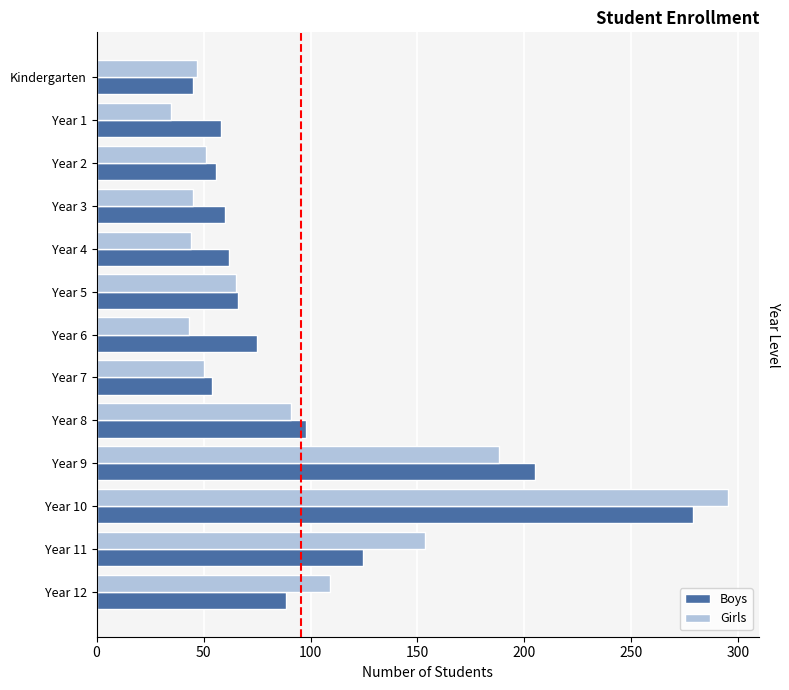

Which series has the largest range (max minus min)?

Girls